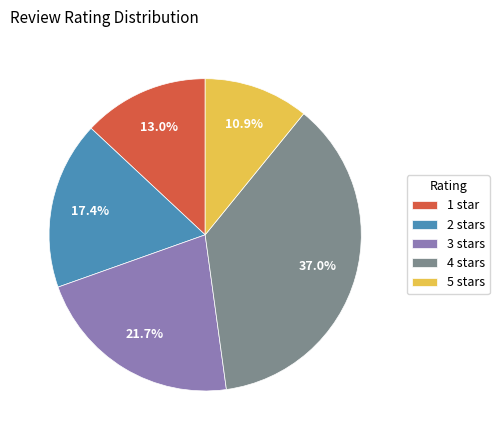

What is the smallest slice in the pie chart?

5 stars